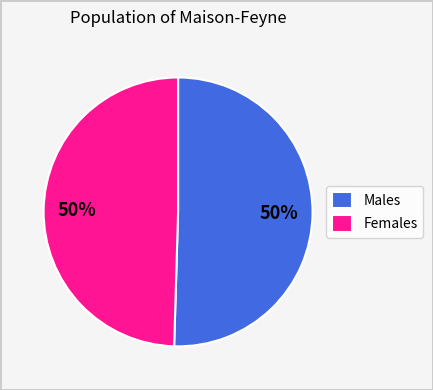

To the nearest percent, what portion does Males represent?

50%